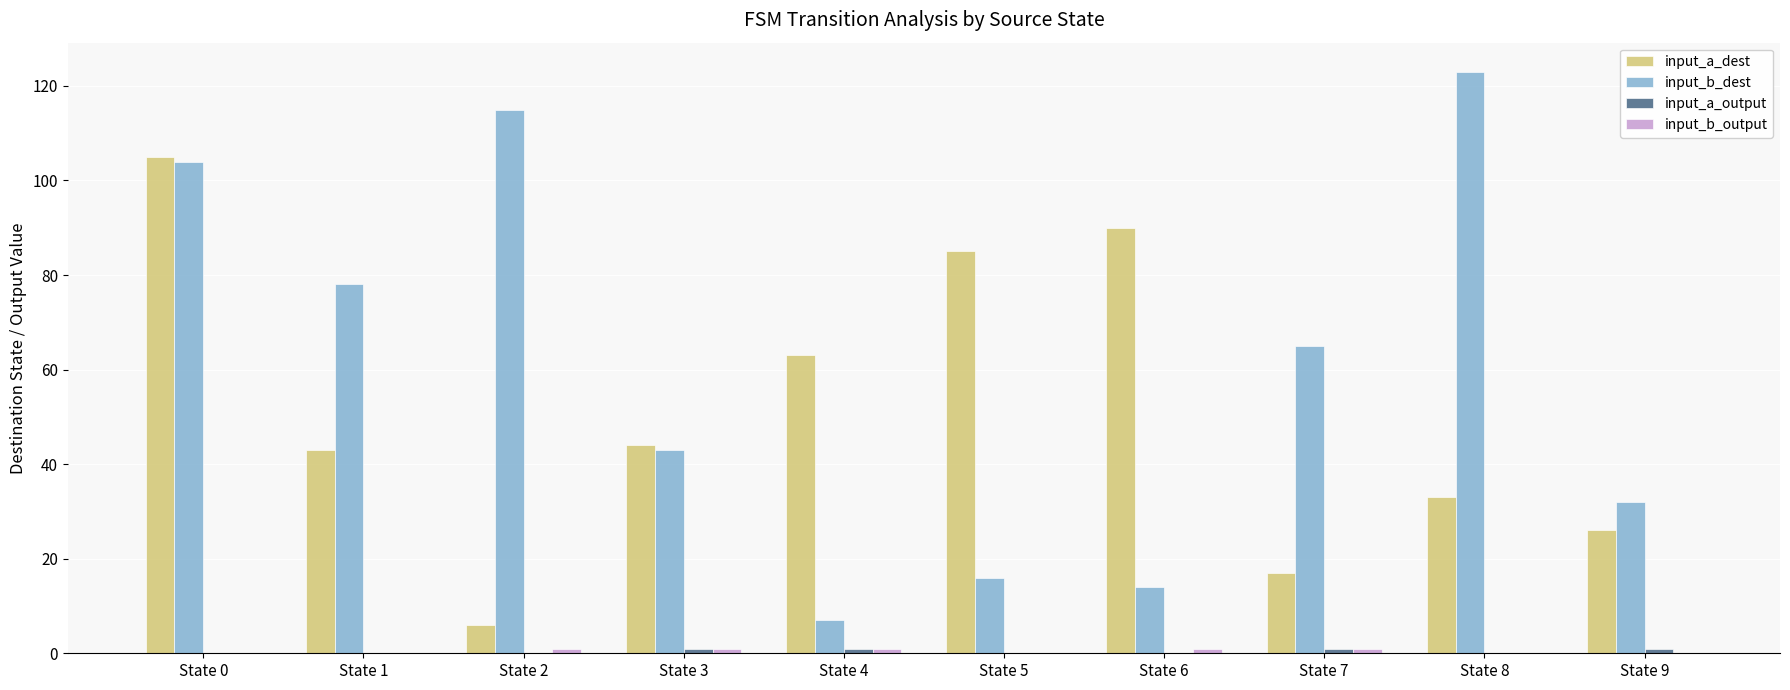

How many data points does each series have?

10